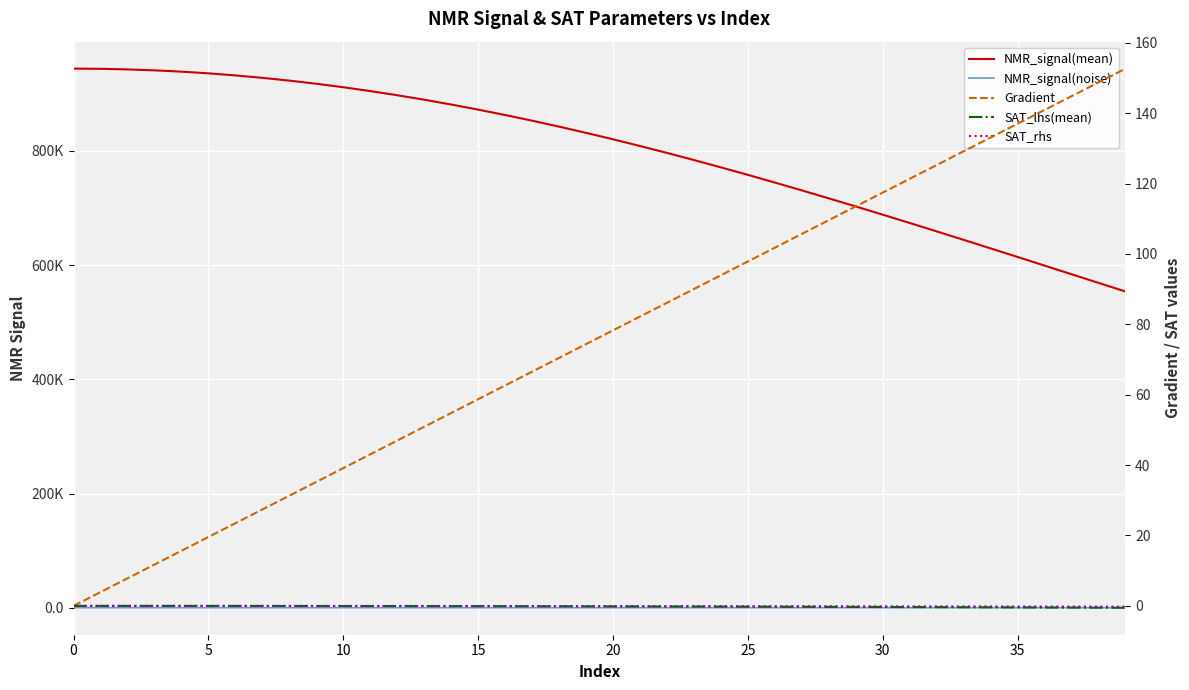

What is the difference between the second highest and second lowest values in the SAT_rhs series?

0.2